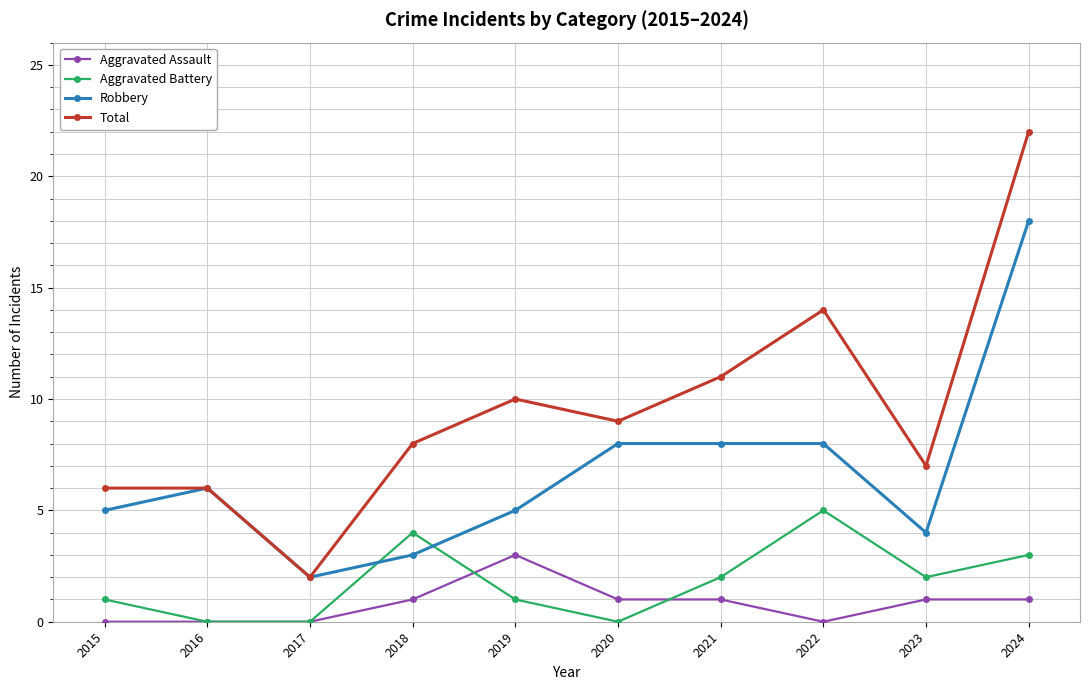

Which category has the highest value in the Robbery series?

2024